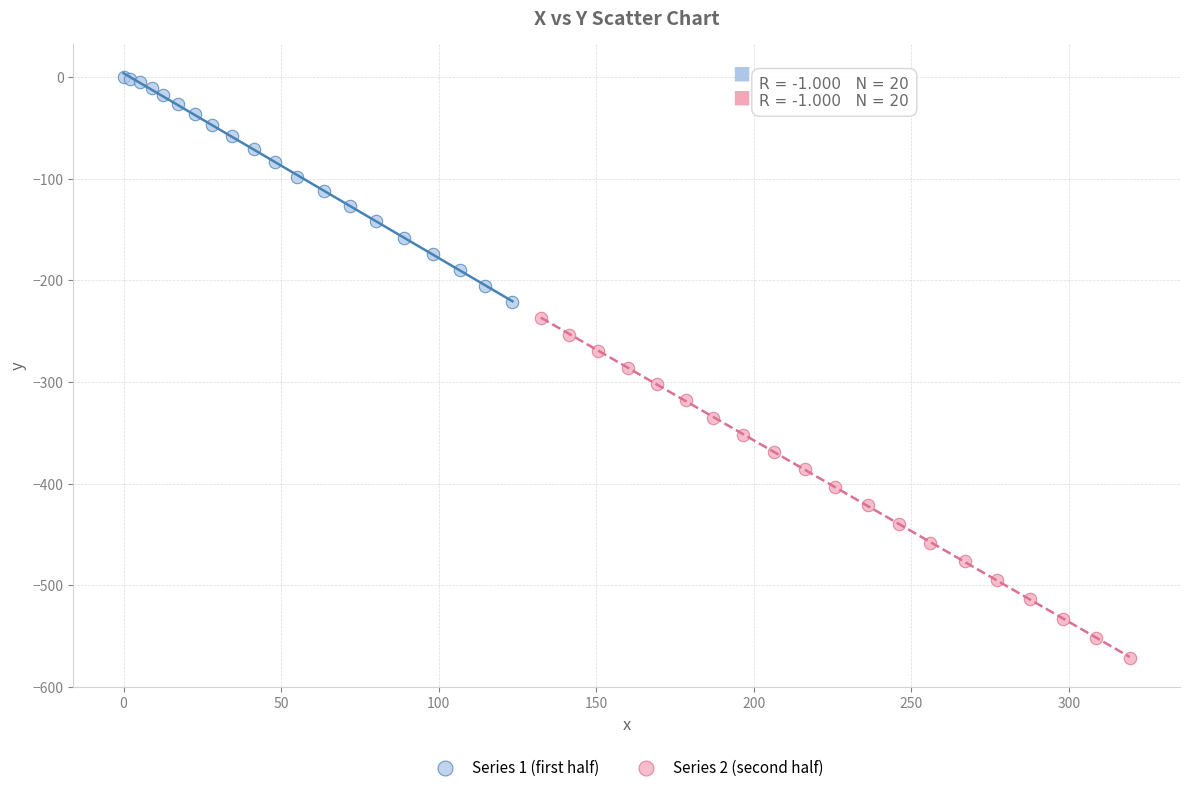

Which series has the widest spread of Y values?

Series 2 (second half)